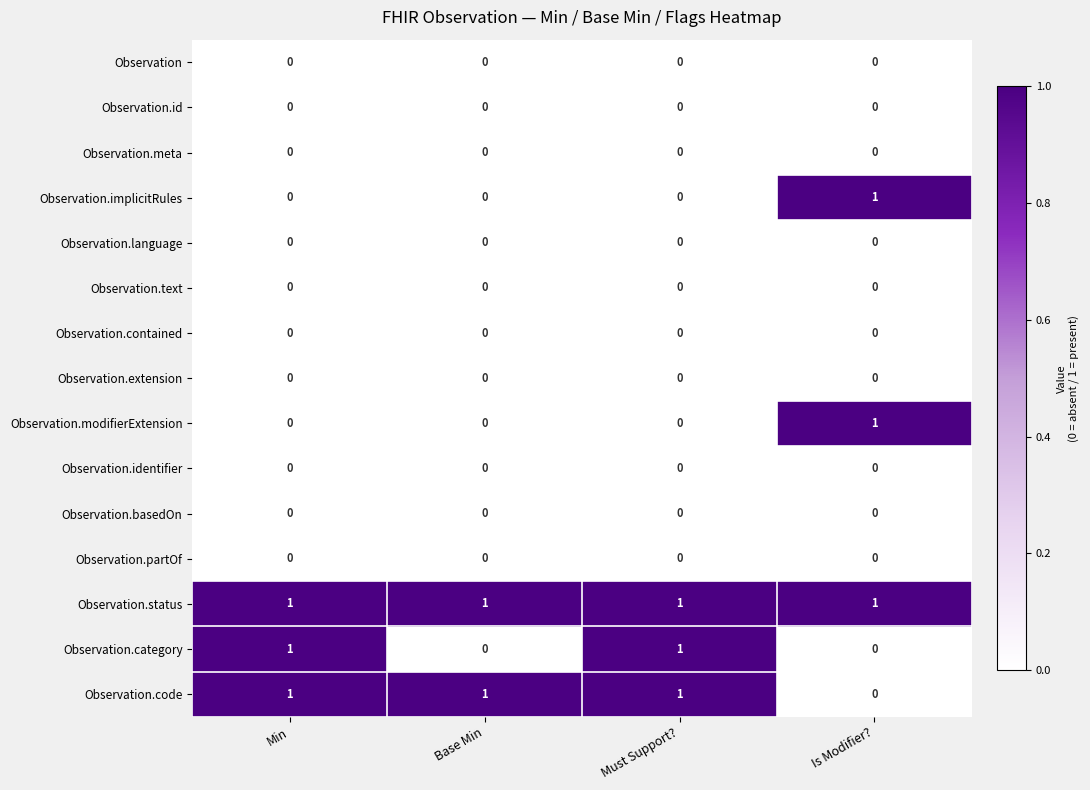

Which series has the largest total across all categories?

Observation.status